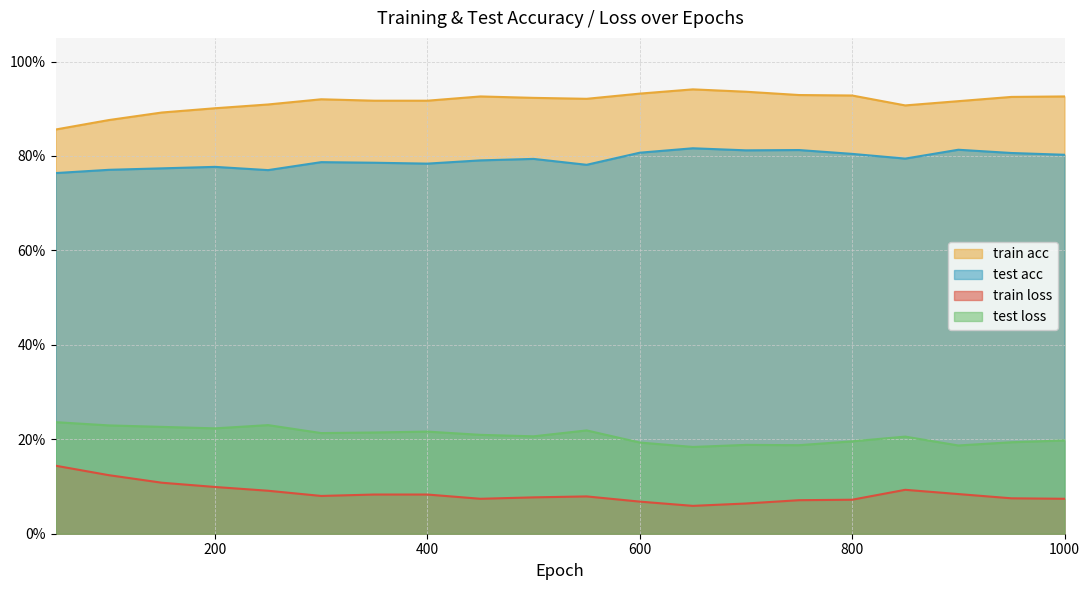

Reading left to right, extract all data points from this chart.

train acc: 50=0.9	100=0.9	150=0.9	200=0.9	250=0.9	300=0.9	350=0.9	400=0.9	450=0.9	500=0.9	550=0.9	600=0.9	650=0.9	700=0.9	750=0.9	800=0.9	850=0.9	900=0.9	950=0.9	1000=0.9
test acc: 50=0.8	100=0.8	150=0.8	200=0.8	250=0.8	300=0.8	350=0.8	400=0.8	450=0.8	500=0.8	550=0.8	600=0.8	650=0.8	700=0.8	750=0.8	800=0.8	850=0.8	900=0.8	950=0.8	1000=0.8
train loss: 50=0.1	100=0.1	150=0.1	200=0.1	250=0.1	300=0.1	350=0.1	400=0.1	450=0.1	500=0.1	550=0.1	600=0.1	650=0.1	700=0.1	750=0.1	800=0.1	850=0.1	900=0.1	950=0.1	1000=0.1
test loss: 50=0.2	100=0.2	150=0.2	200=0.2	250=0.2	300=0.2	350=0.2	400=0.2	450=0.2	500=0.2	550=0.2	600=0.2	650=0.2	700=0.2	750=0.2	800=0.2	850=0.2	900=0.2	950=0.2	1000=0.2